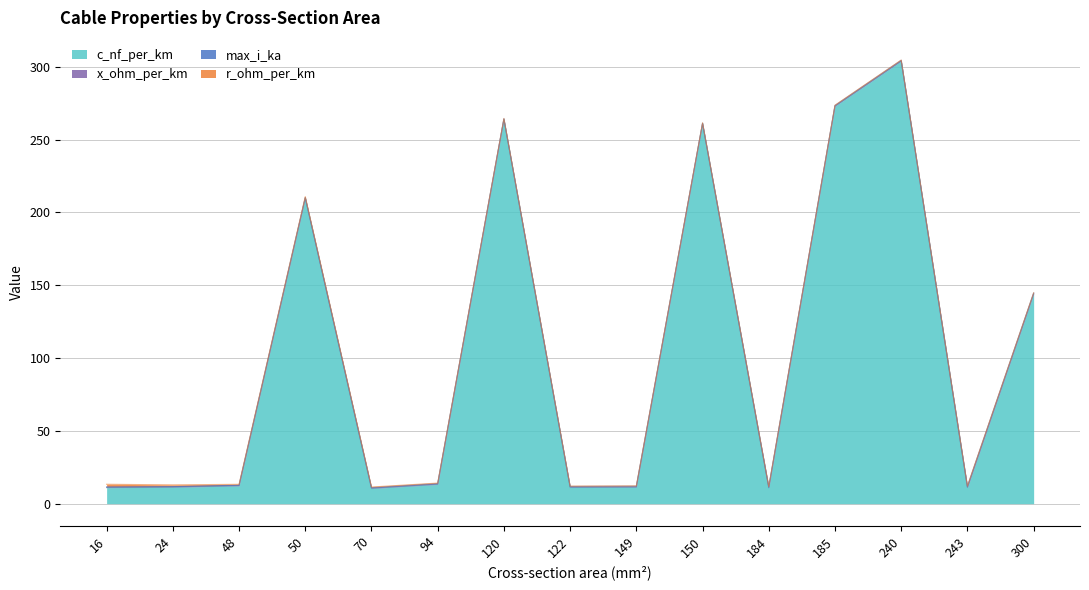

How many intersections are there between r_ohm_per_km and x_ohm_per_km?

5